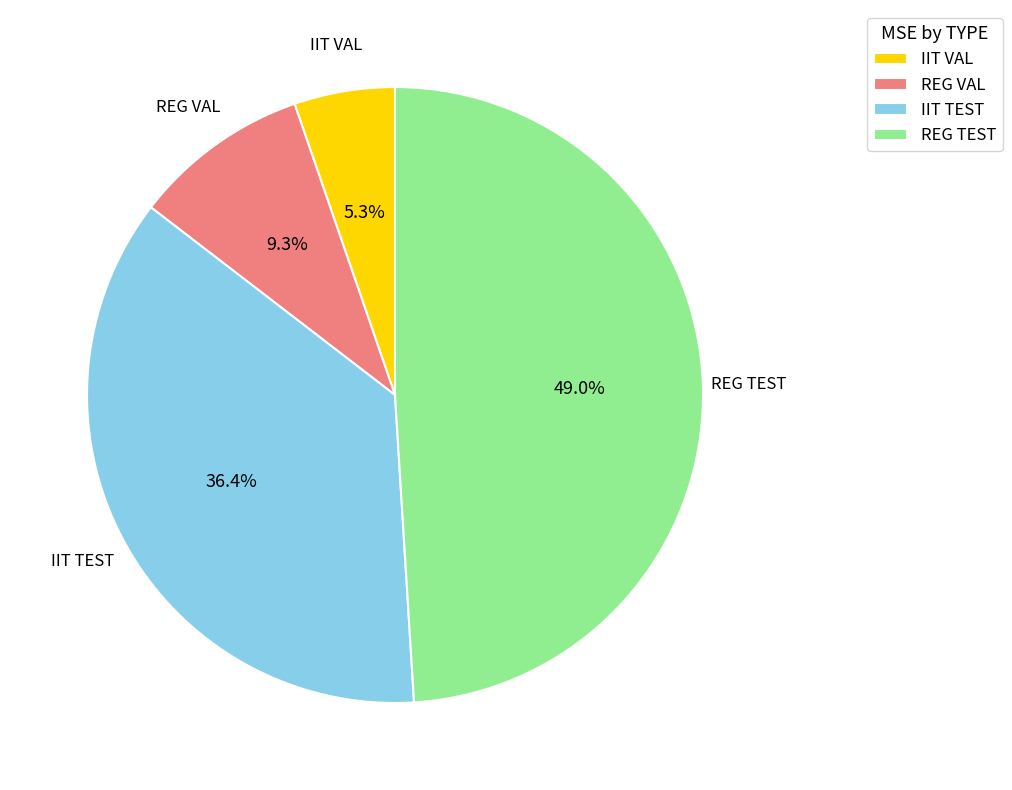

Is it true that IIT TEST is 46% of the pie?

False